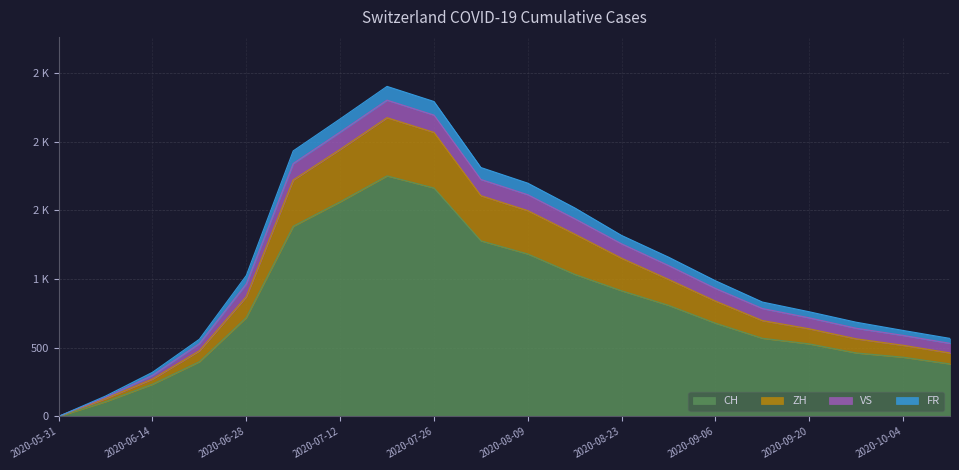

What is the label of the 15th point from the right?

2020-07-05